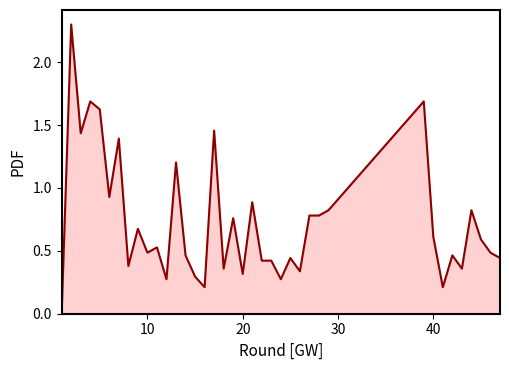

What is the greatest value displayed?

2.3